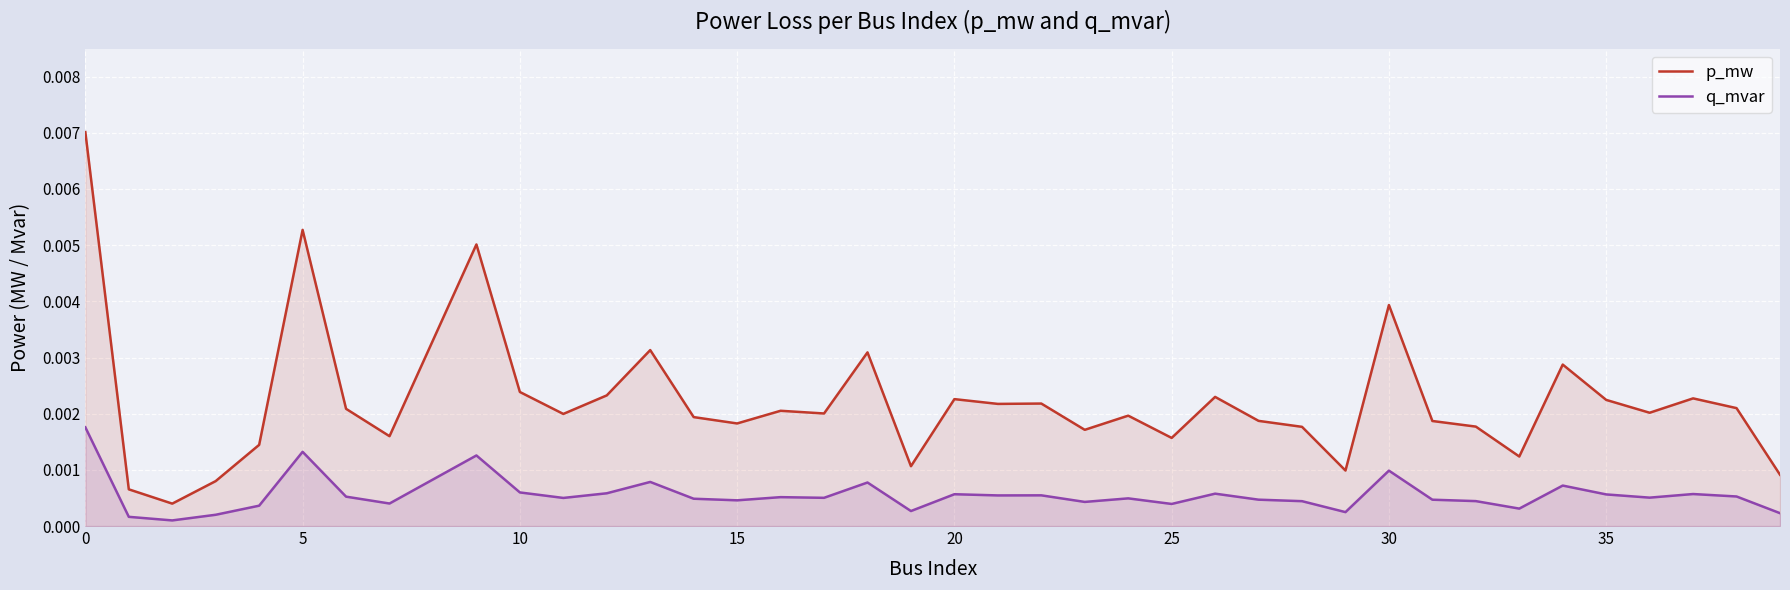

Which series has the largest range (max minus min)?

p_mw